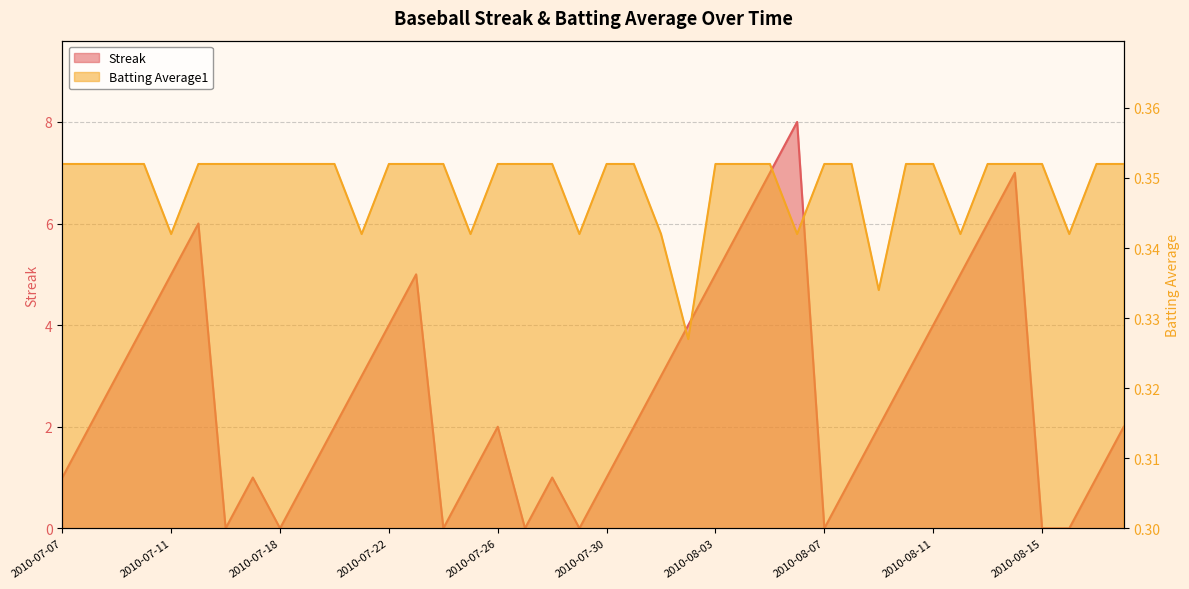

True or false: Batting Average1 and Streak intersect in this chart.

True